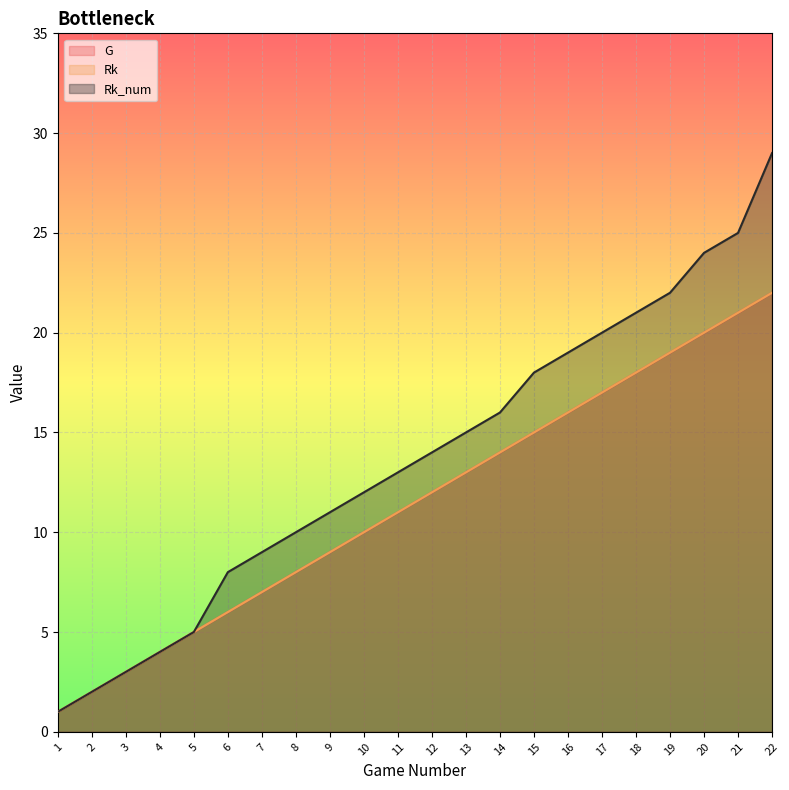

What is the difference between the Rk values at 6 and 17?

11